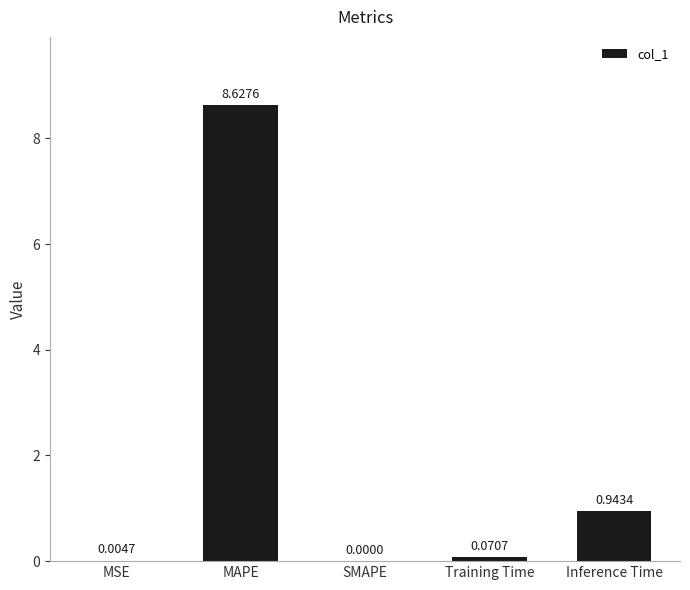

What is the sum of all values?

9.6